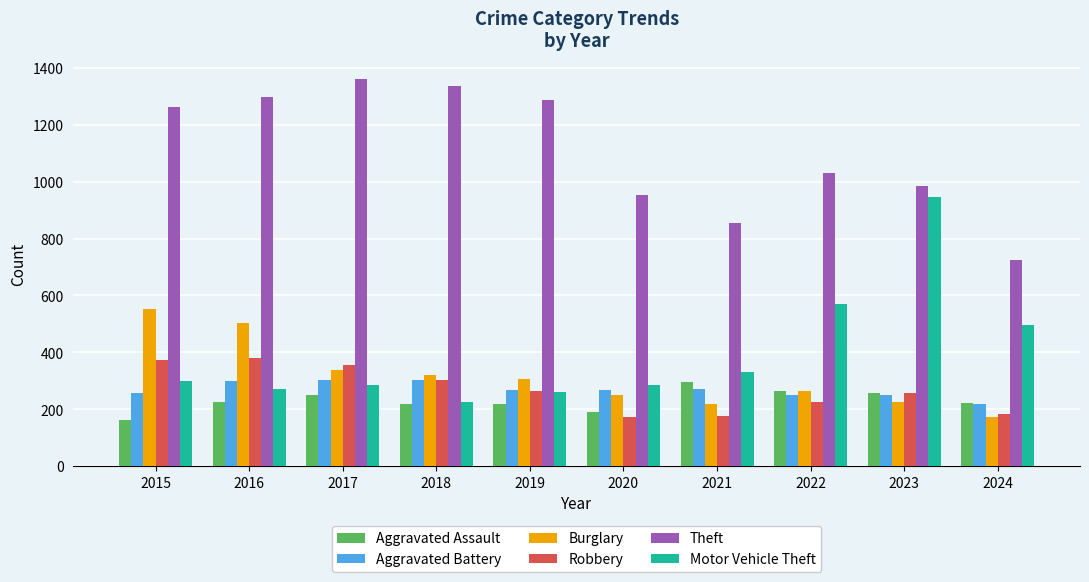

At how many categories does at least one series exceed 1081?

5